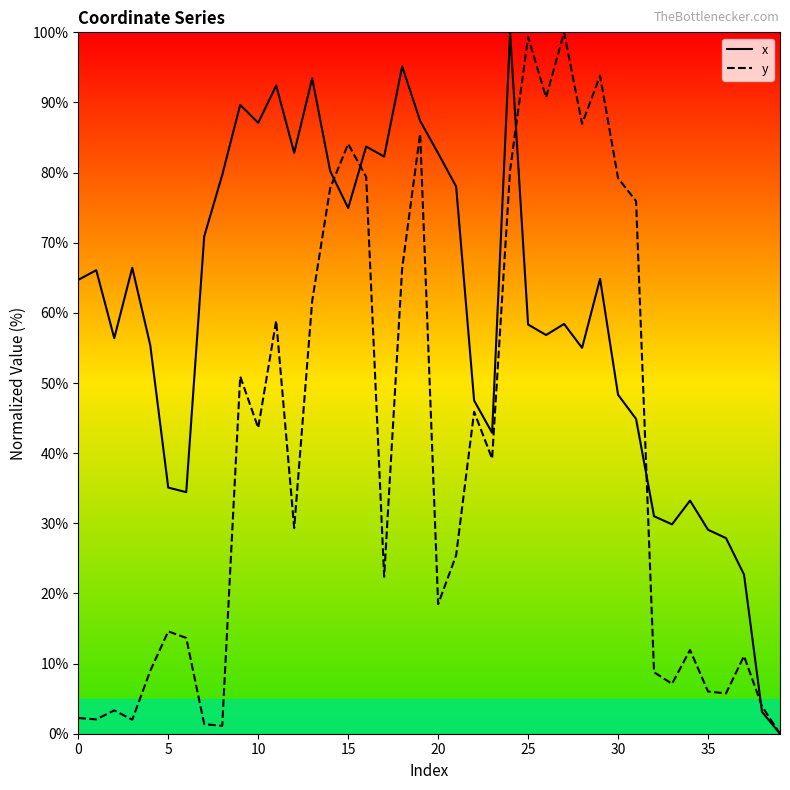

List the series in order of their overall mean, highest first.

x, y